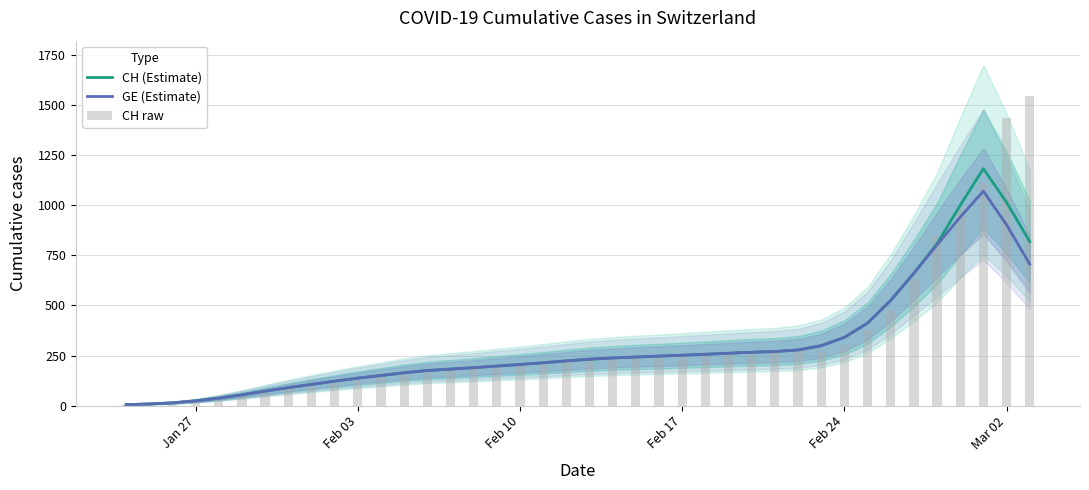

How many values in the GE (Estimate) series are below 231?

20